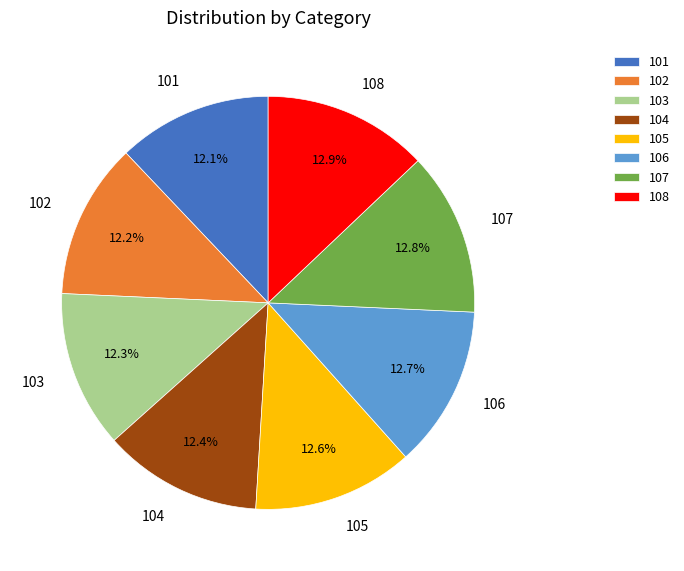

Is the sum of 108 and 104 greater than half?

No